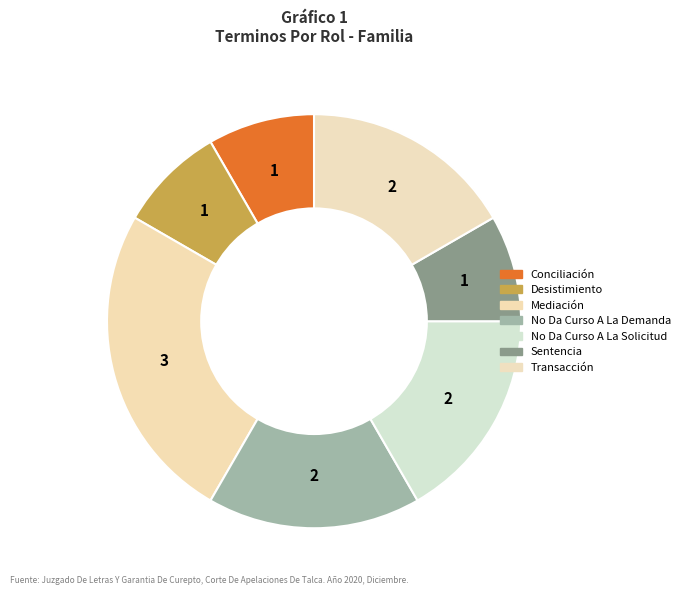

Count the number of slices in the pie.

7